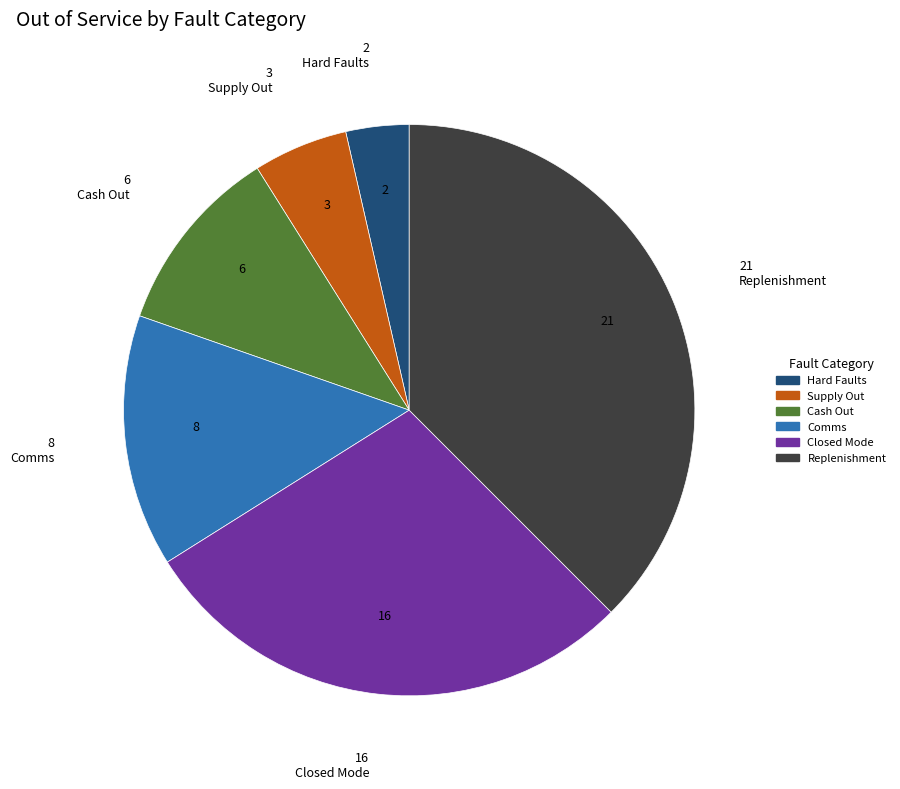

Does Supply Out account for over 50% of the chart?

No